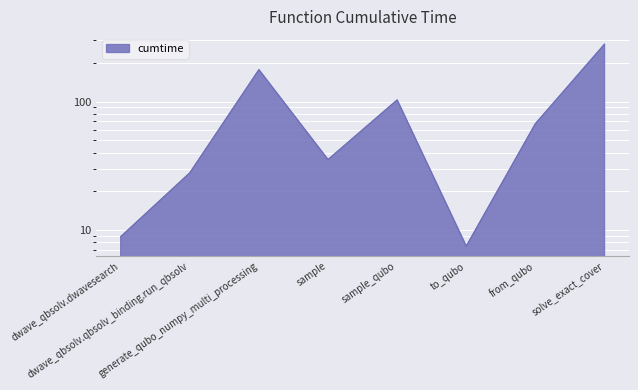

Rank the categories by value from lowest to highest.

to_qubo, dwave_qbsolv.dwavesearch, dwave_qbsolv.qbsolv_binding.run_qbsolv, sample, from_qubo, sample_qubo, generate_qubo_numpy_multi_processing, solve_exact_cover